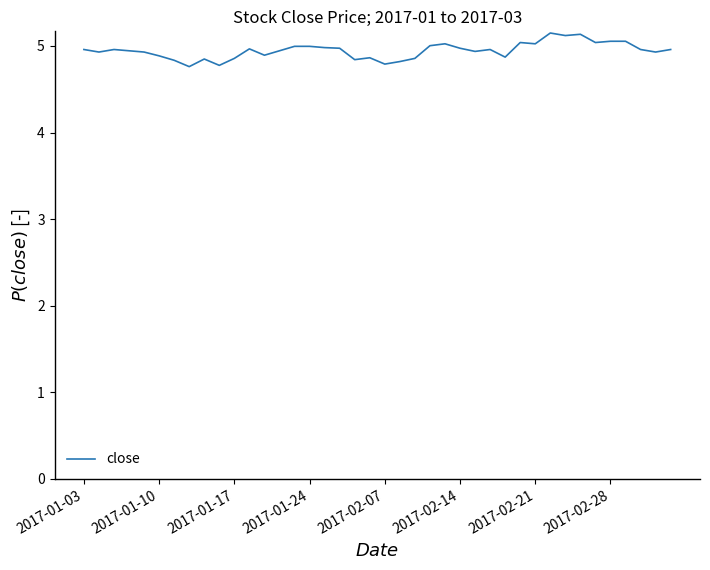

What is the maximum value shown in the chart?

5.1